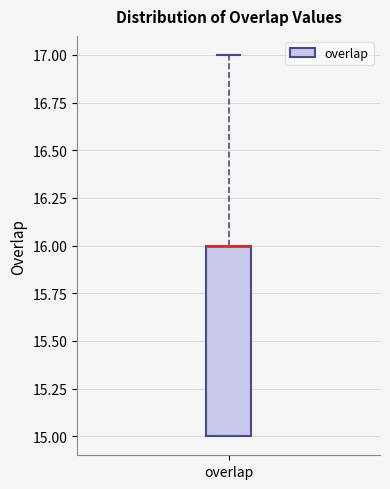

Read this box plot against the y-axis: the position of the median line, the range covered by the box, and the ends of both whiskers. The values are not printed on the chart, so give them approximately, as read against the axis.

median 16 (drawn on the box's upper edge), box 15 to 16, whiskers 15 to 17